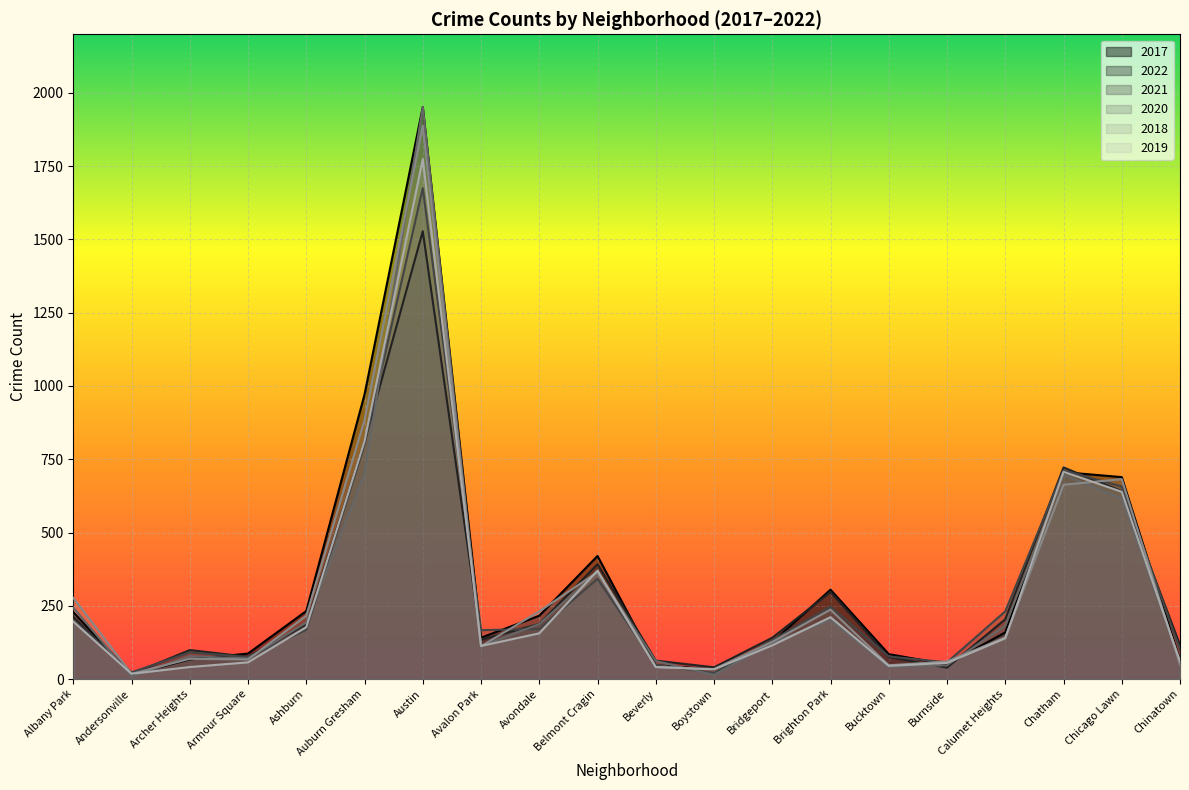

What is the minimum value shown in the chart?

8